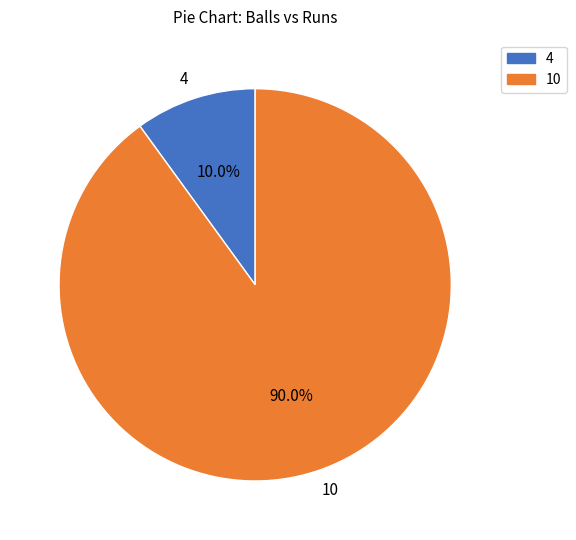

Count the number of slices in the pie.

2